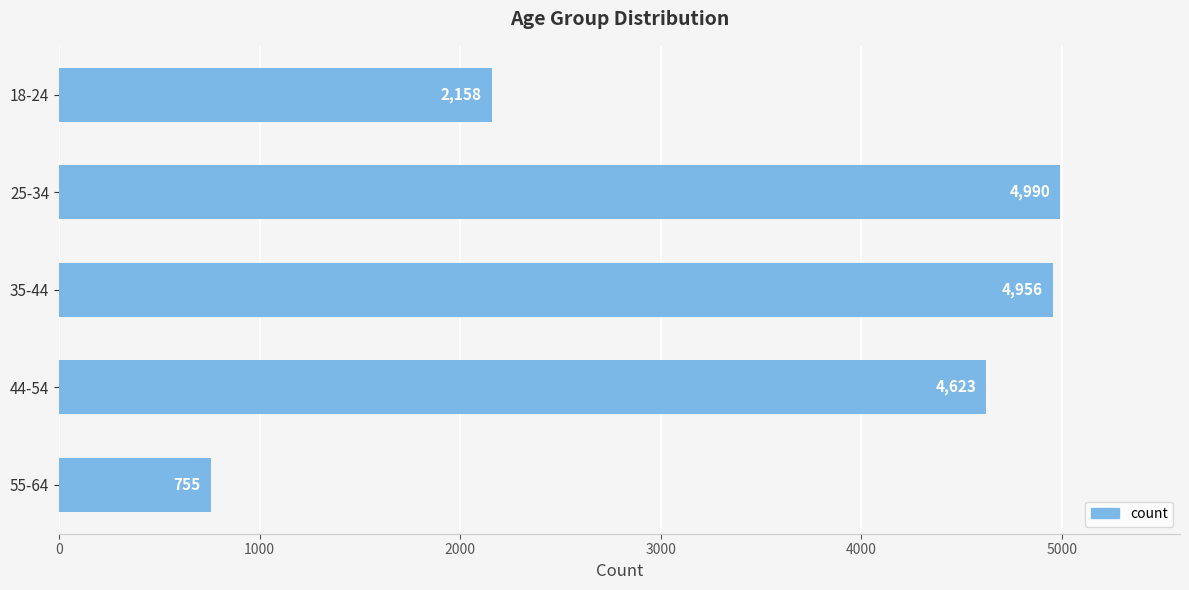

List the labels in order of value, smallest first.

55-64, 18-24, 44-54, 35-44, 25-34